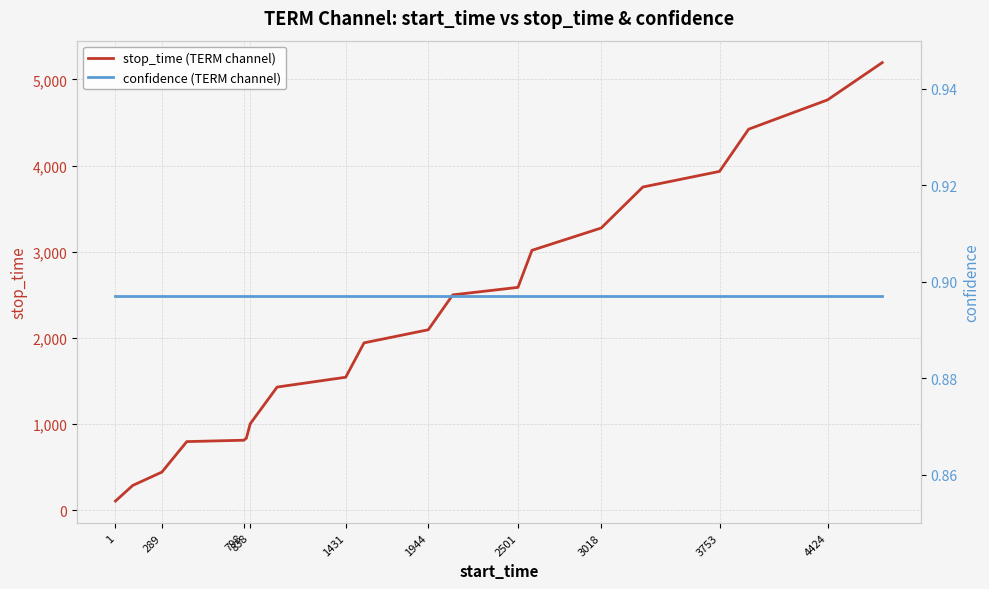

True or false: stop_time (TERM channel) has a value of 4503 at 3018.

False